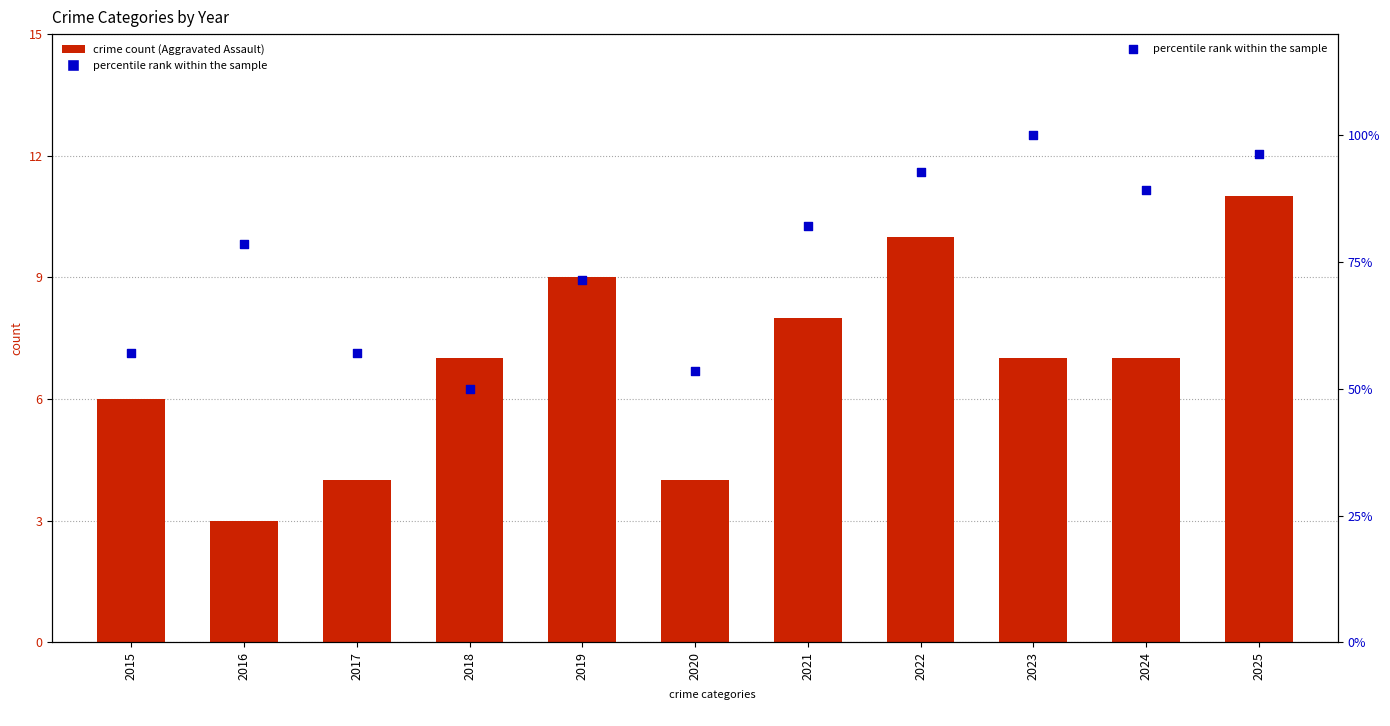

At how many categories does at least one series exceed 61?

7